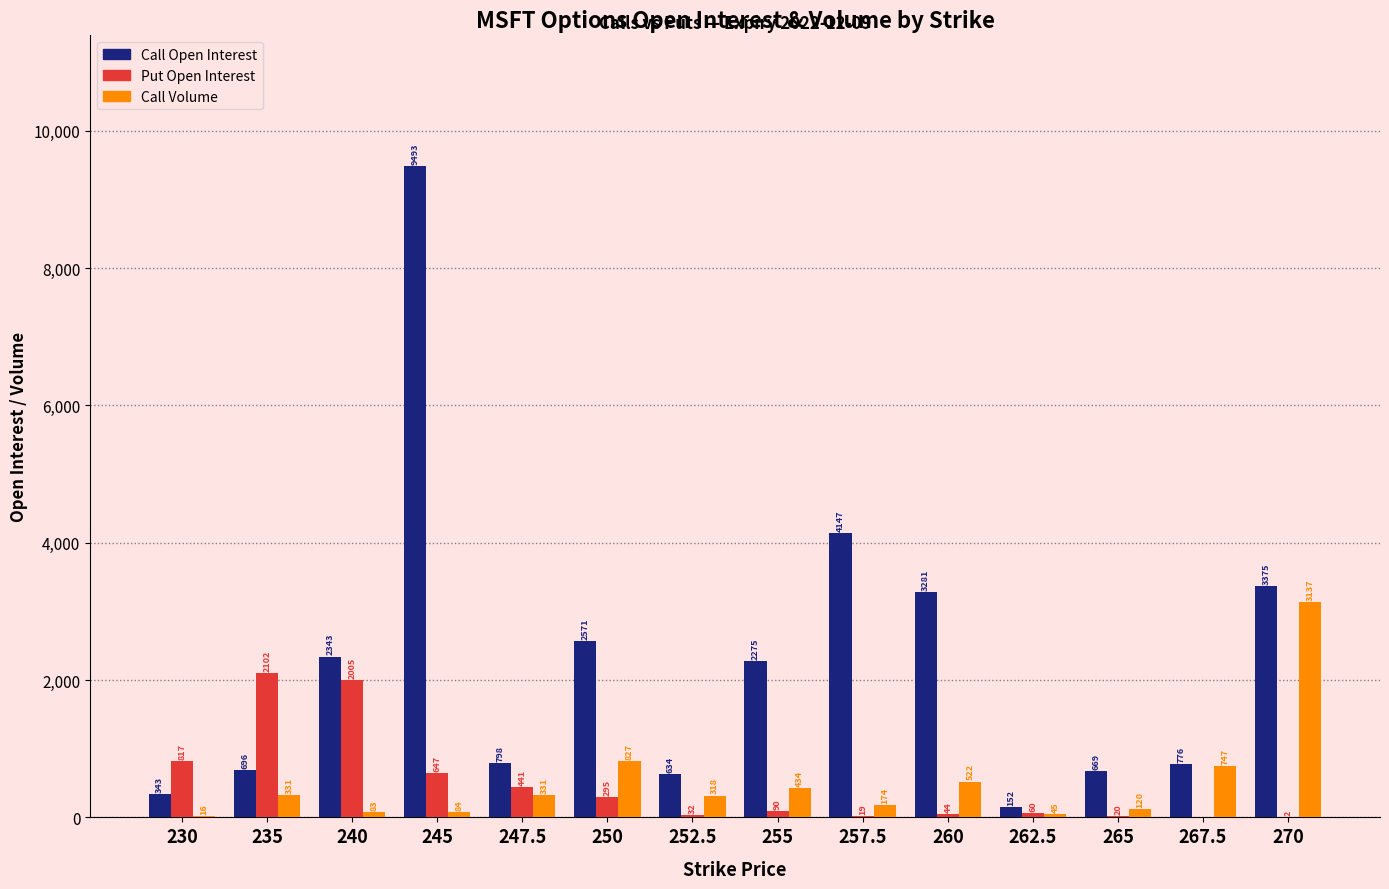

Are the bars grouped side by side (vs. stacked)?

Yes